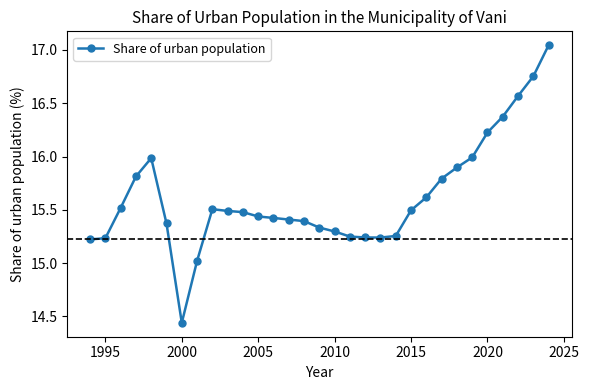

What is the difference between the maximum and minimum values?

2.6